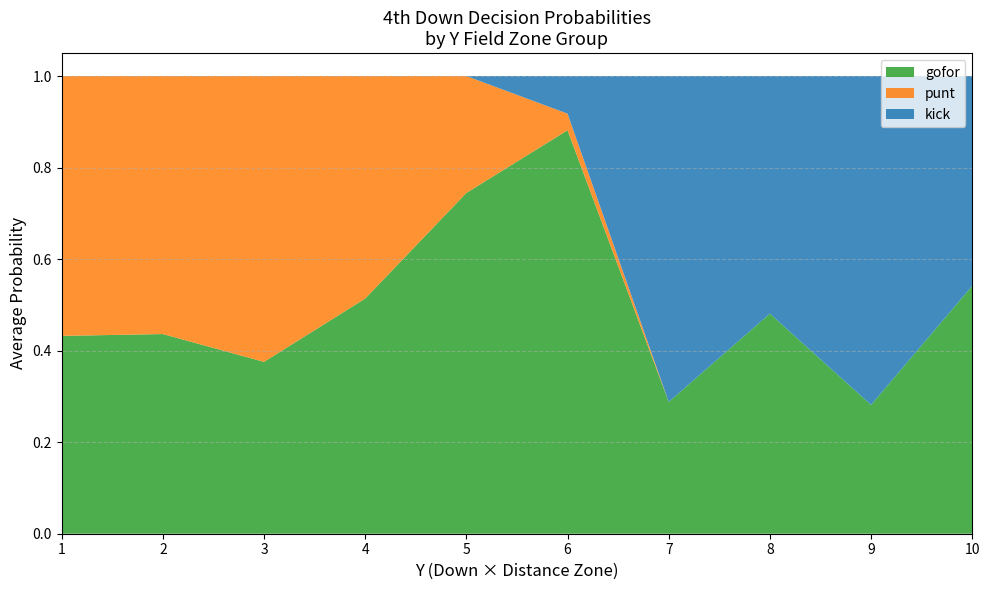

At which label does gofor reach its peak?

6